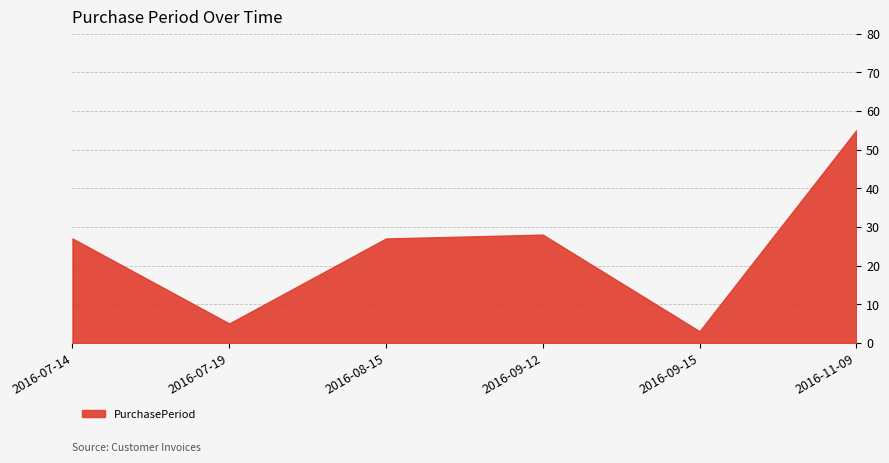

Which has a higher value, 2016-09-15 or 2016-08-15?

2016-08-15